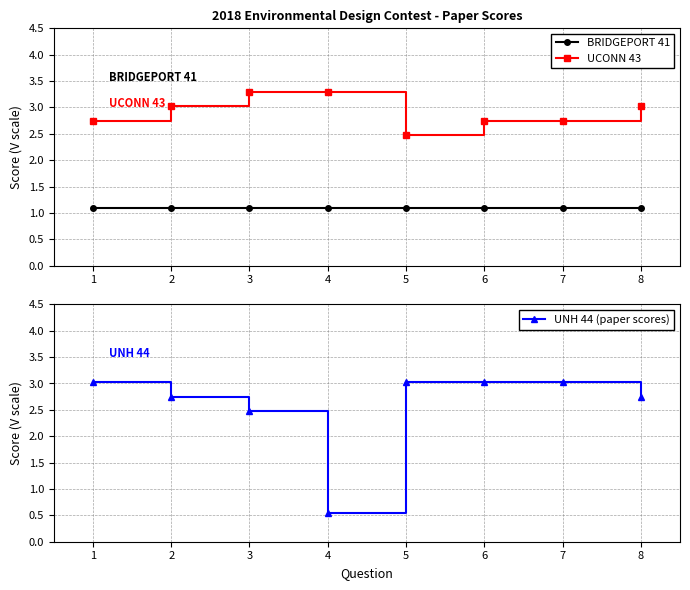

True or false: UCONN 43 and BRIDGEPORT 41 intersect in this chart.

False